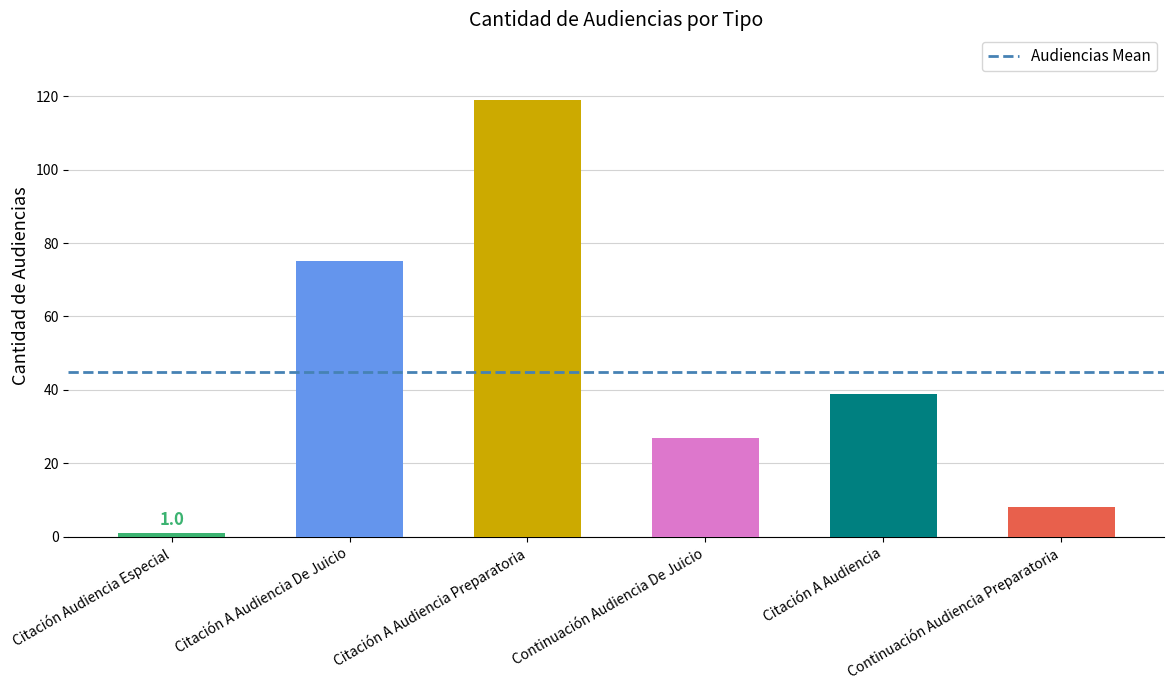

What is the difference between the values at Citación Audiencia Especial and Citación A Audiencia Preparatoria?

118